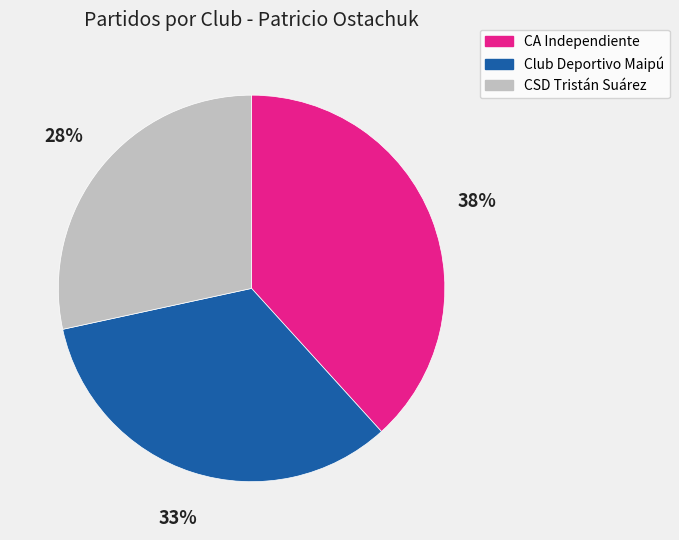

To the nearest percent, what is the difference between the Club Deportivo Maipú and CA Independiente slice percentages?

5%